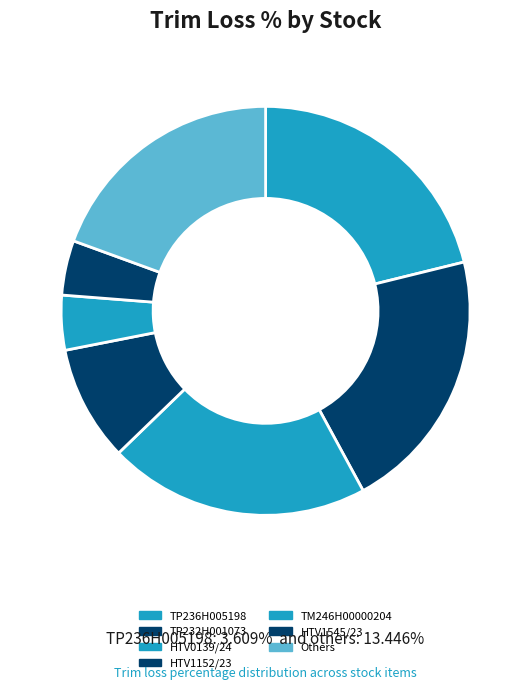

How many segments does this pie chart have?

7